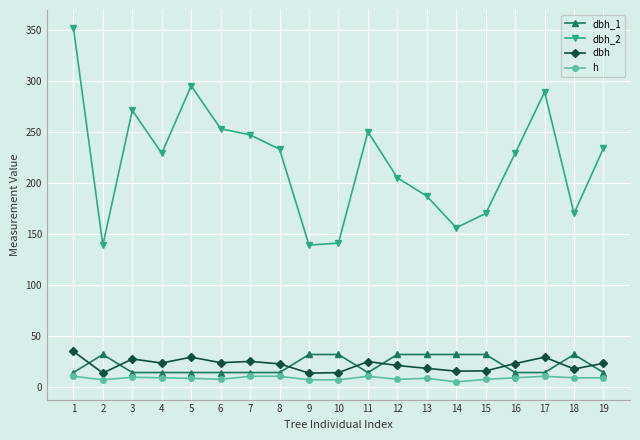

Is it true that dbh equals 29.2 at 17?

True